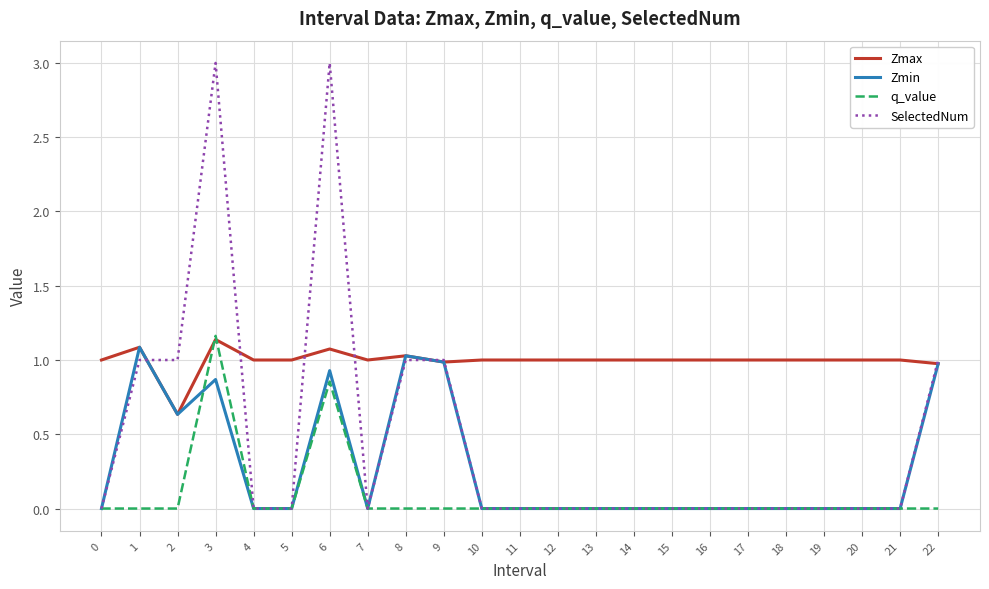

What is the spread (max minus min) of values at 14?

1.0